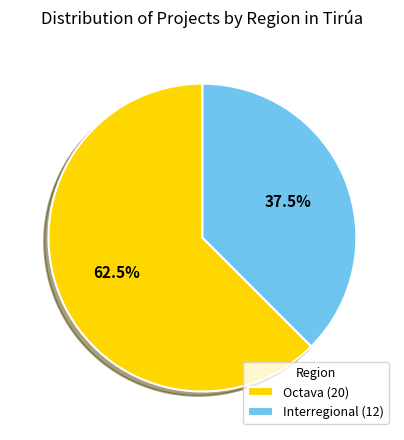

Which slice is the largest?

Octava